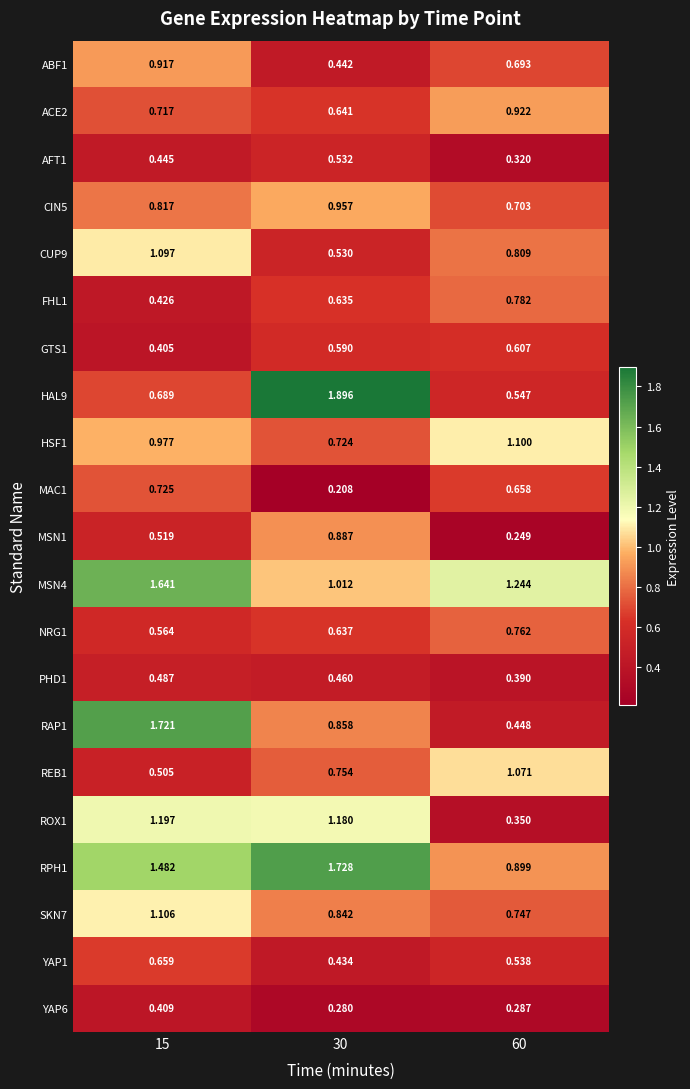

Is the value of YAP6 at 60 greater than the value of SKN7 at 15?

No